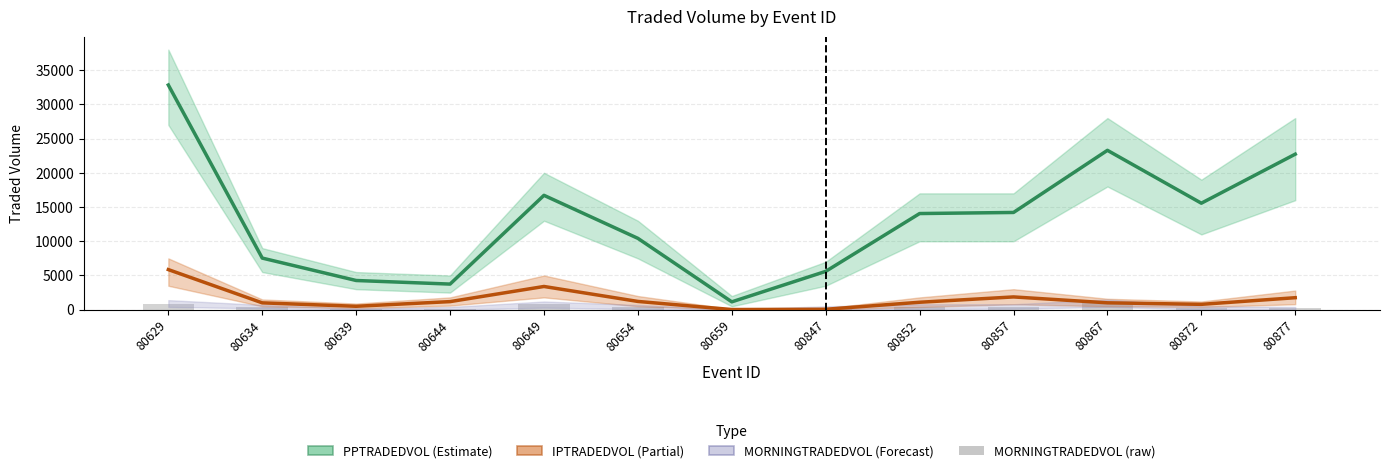

Are the bars grouped side by side (vs. stacked)?

Yes